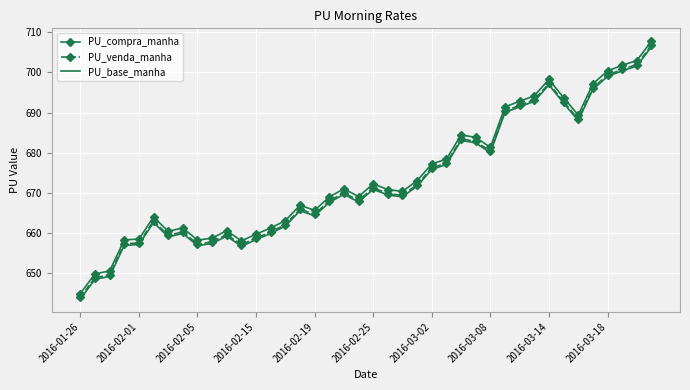

What is the lowest value of the PU_base_manha series?

643.5